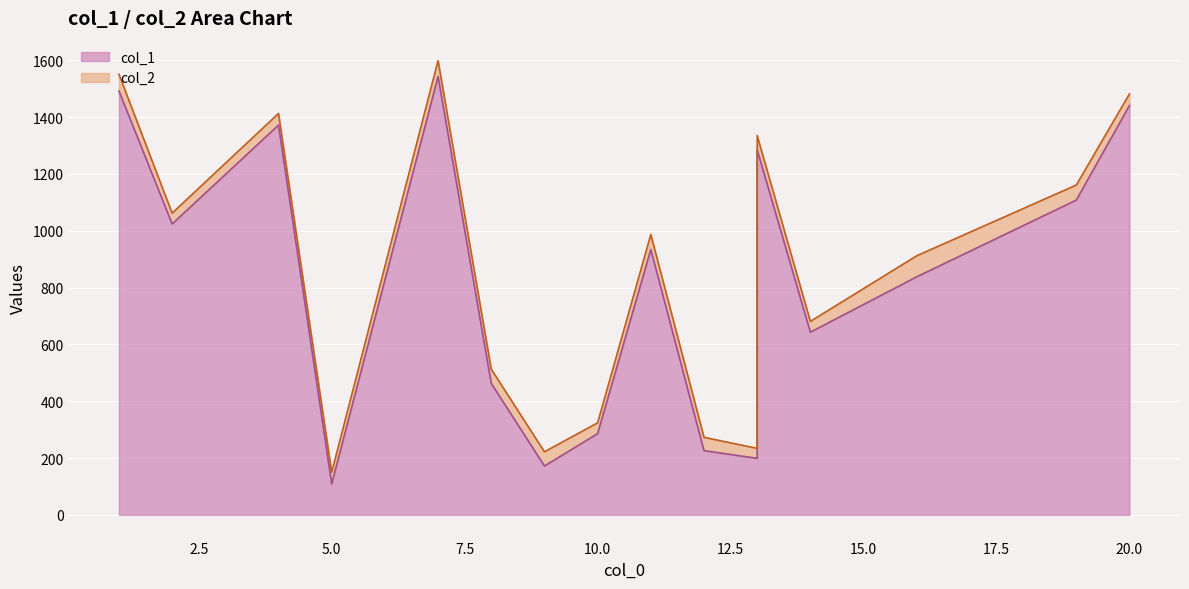

What is the difference between the second highest and second lowest values in the col_2 series?

1329